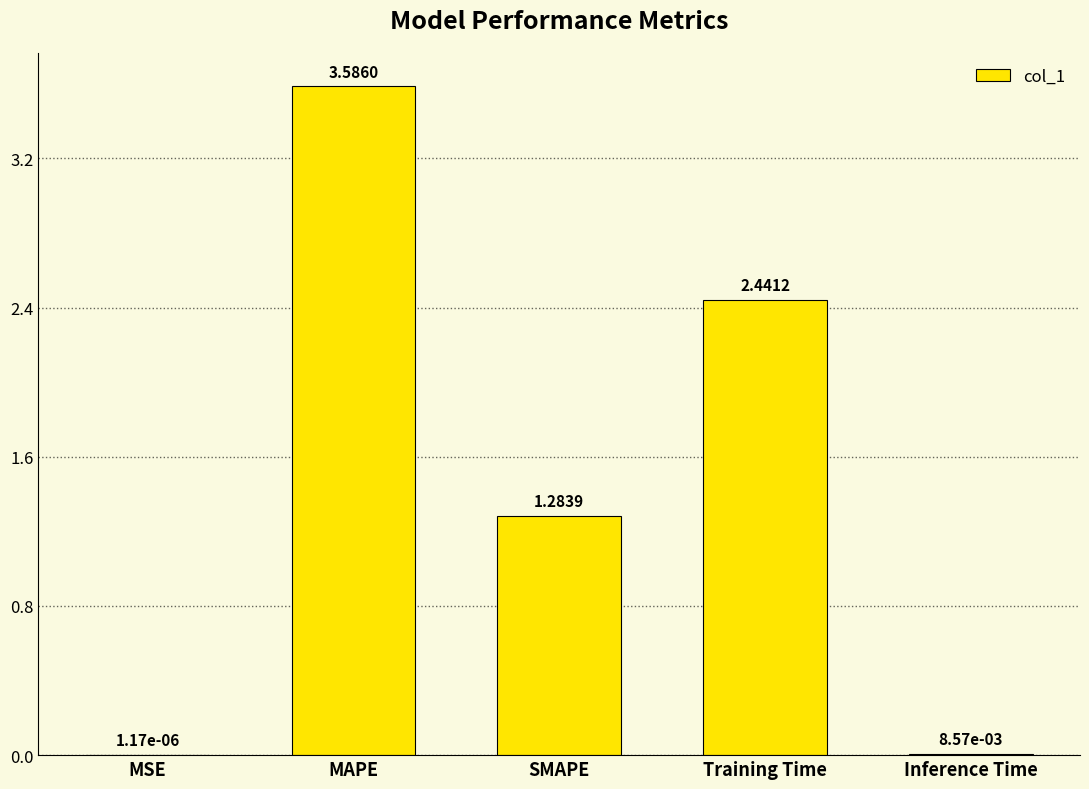

Where does the data first go above 1?

MAPE